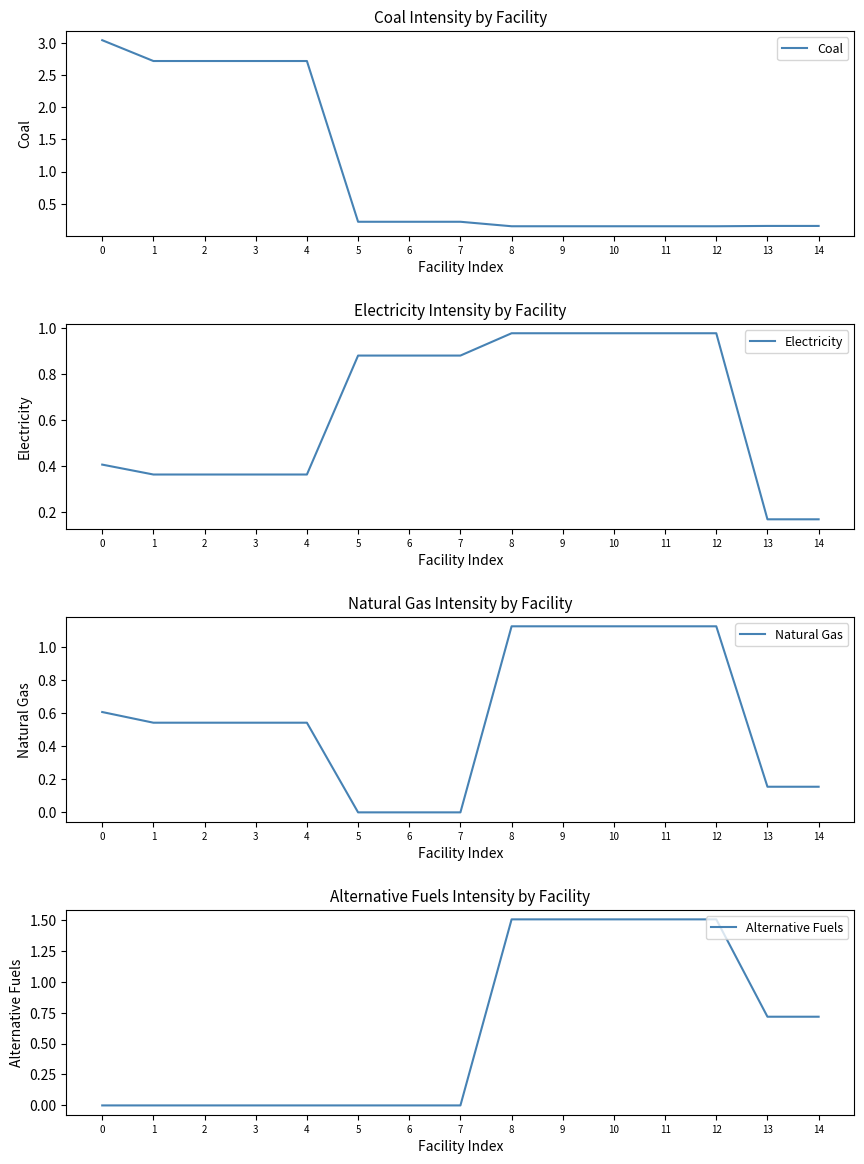

Between 8 and 4, which is larger?

4